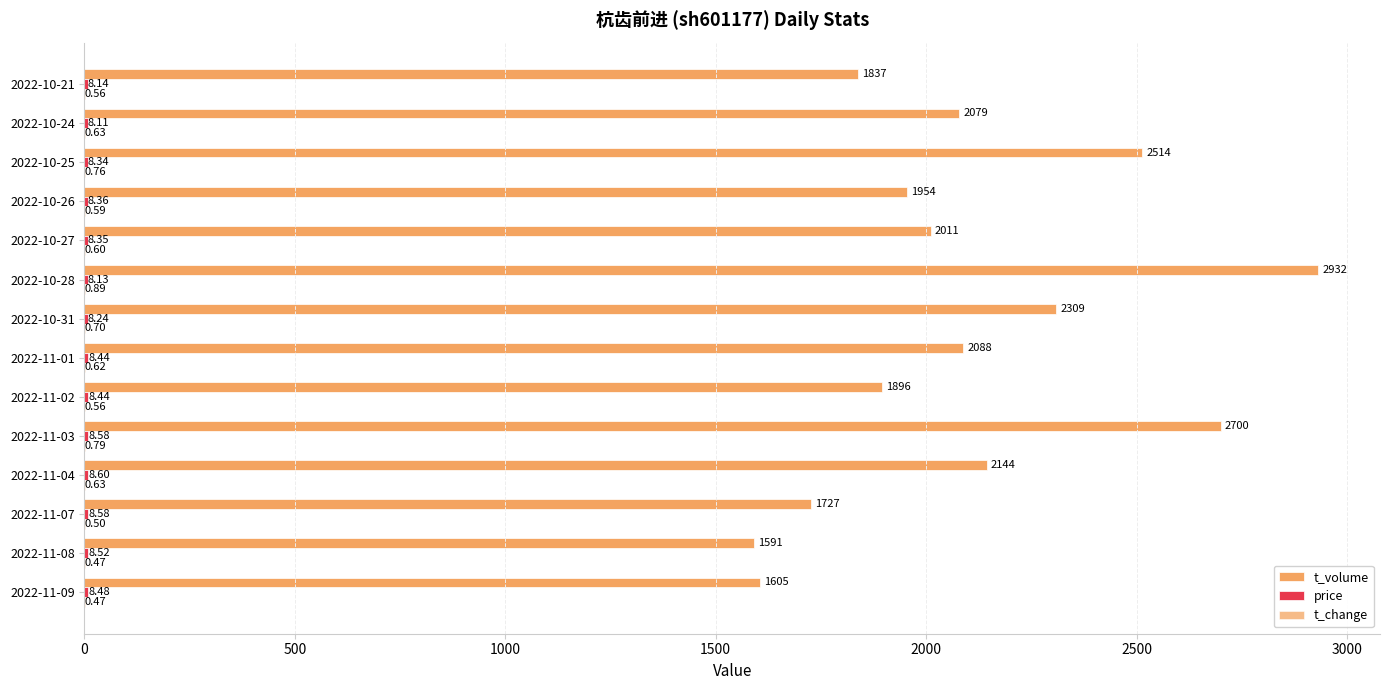

How many categories are shown in the chart?

14